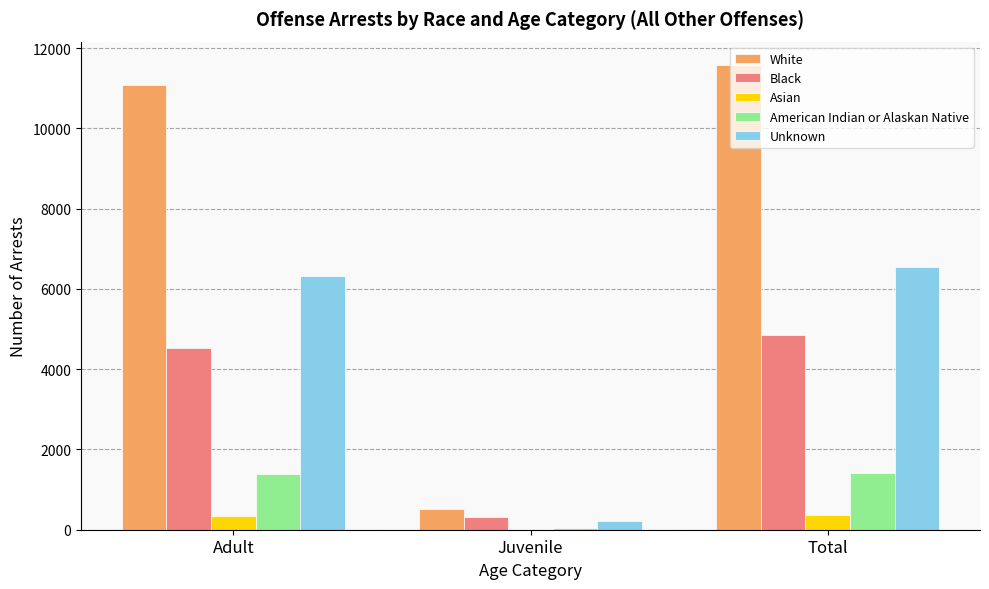

What is the greatest value displayed?

11583